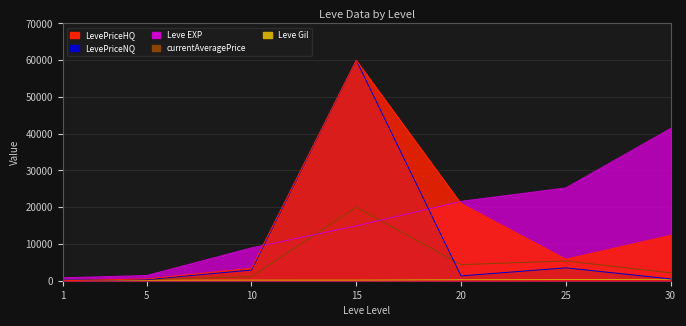

Reading left to right, list all the values displayed in this chart.

Leve EXP: 800	1420	8930	14920	21600	25250	41410
Leve Gil: 113	140	169	172	281	326	372
currentAveragePrice: 150	316	1109	20000	4374	5380	2138
LevePriceHQ: 0	500	3388	60000	21000	5850	12341
LevePriceNQ: 150	316	2907	60000	1311	3500	489